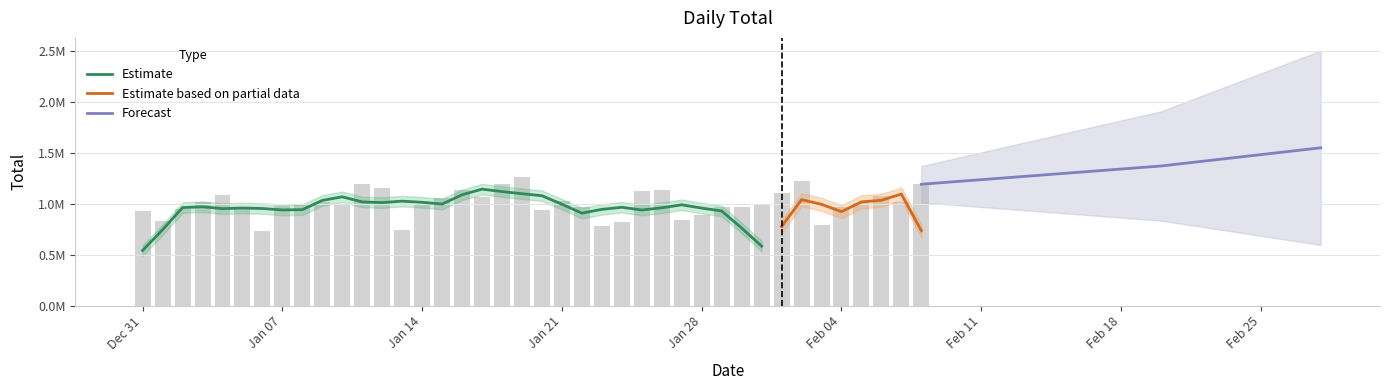

Which has a higher value, 2019-02-07 or 2019-01-02?

2019-02-07